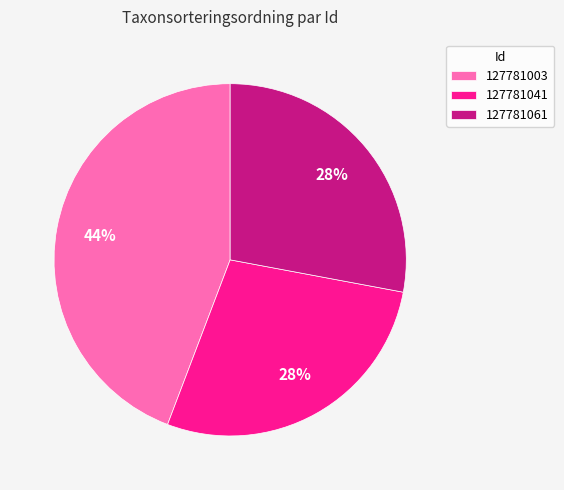

To the nearest percent, what is the difference between the largest and smallest slice percentages?

16%